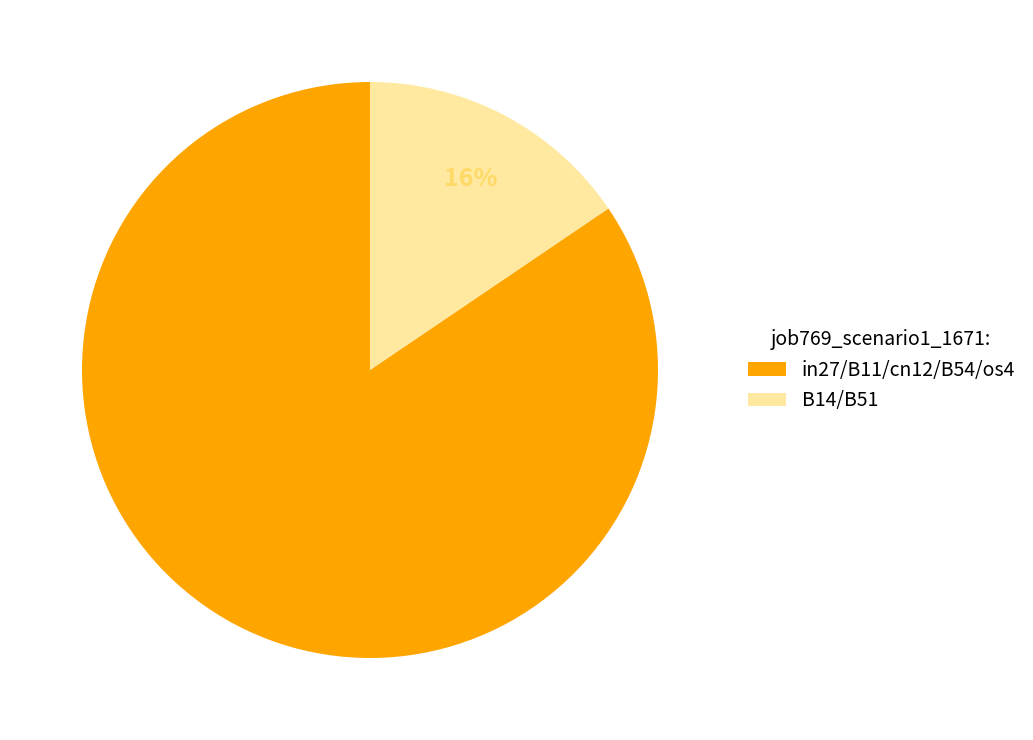

To the nearest percent, what is the average slice percentage?

50%